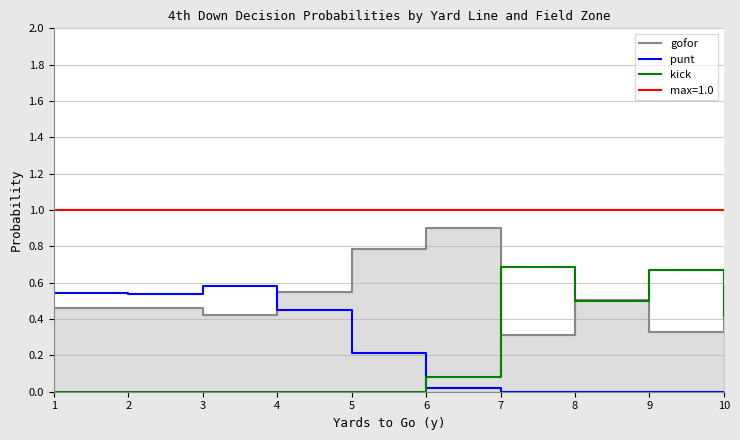

How many intersections are there between gofor and punt?

1